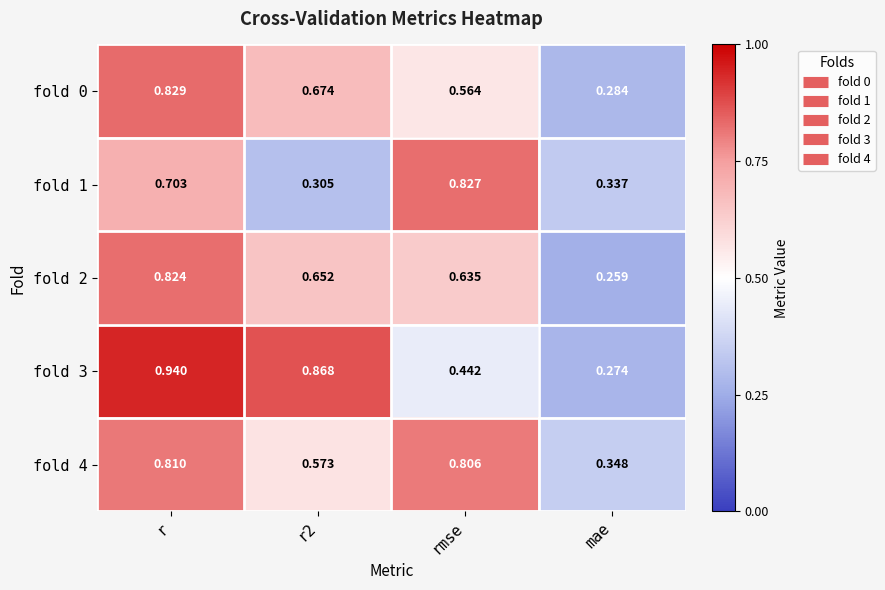

At which label does fold 0 reach its minimum?

mae